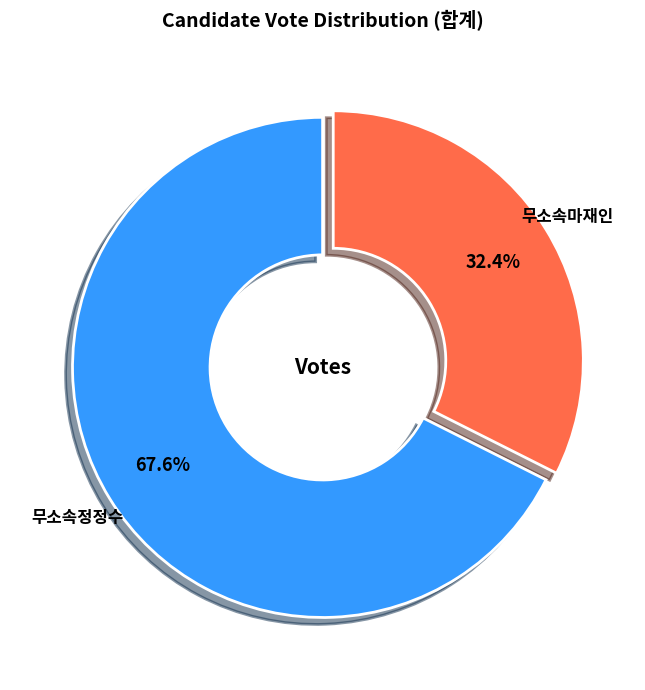

How many segments does this pie chart have?

2